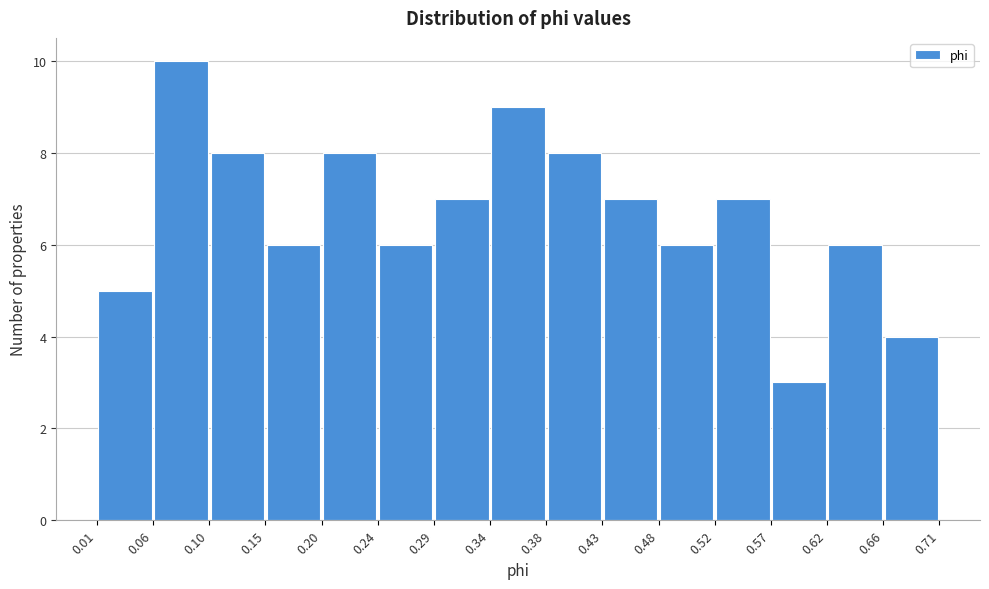

Reading left to right, list every bar in this chart as the range it spans on the x-axis followed by its height. The values are not printed on the chart, so give them approximately, as read against the axis.

0.01 to 0.06: 5
0.06 to 0.10: 10
0.10 to 0.15: 8
0.15 to 0.20: 6
0.20 to 0.24: 8
0.24 to 0.29: 6
0.29 to 0.34: 7
0.34 to 0.38: 9
0.38 to 0.43: 8
0.43 to 0.48: 7
0.48 to 0.52: 6
0.52 to 0.57: 7
0.57 to 0.62: 3
0.62 to 0.66: 6
0.66 to 0.71: 4